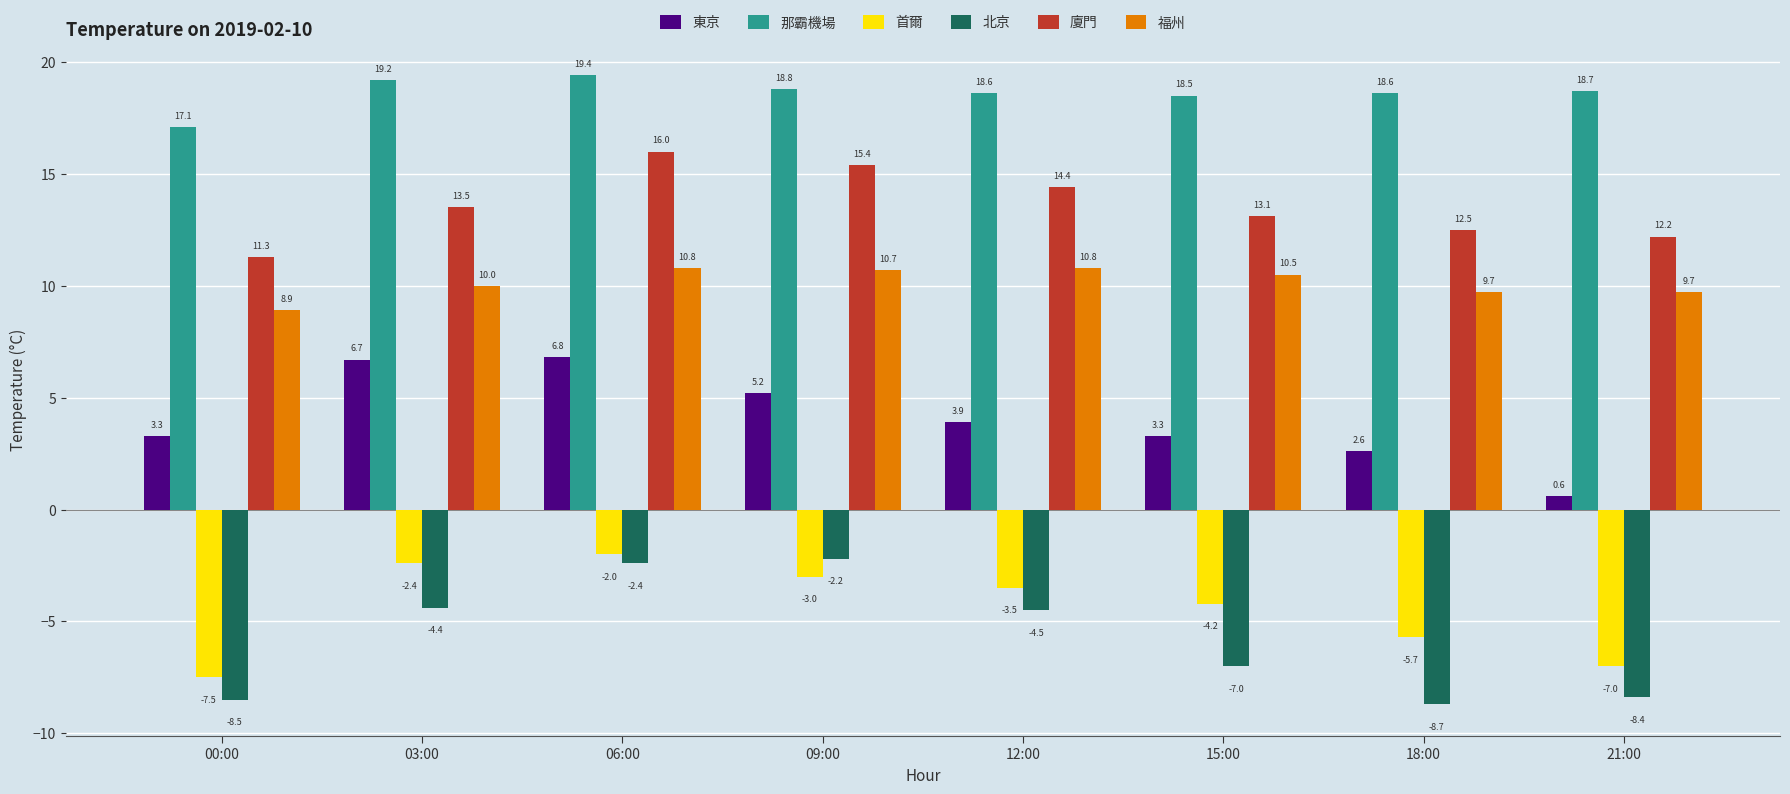

At 00:00, list the series in order from largest to smallest.

那霸機場, 廈門, 福州, 東京, 首爾, 北京